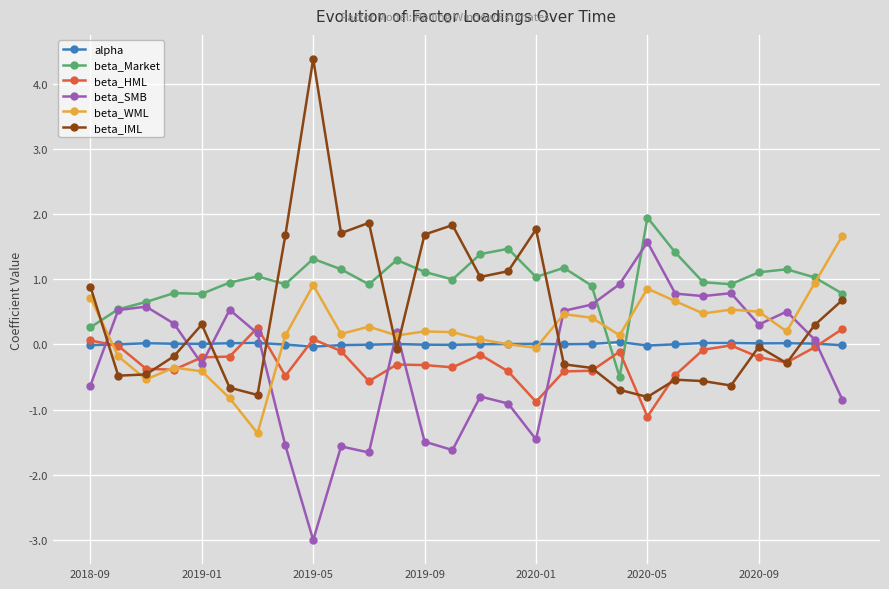

Is this an area chart (filled region under the line)?

No